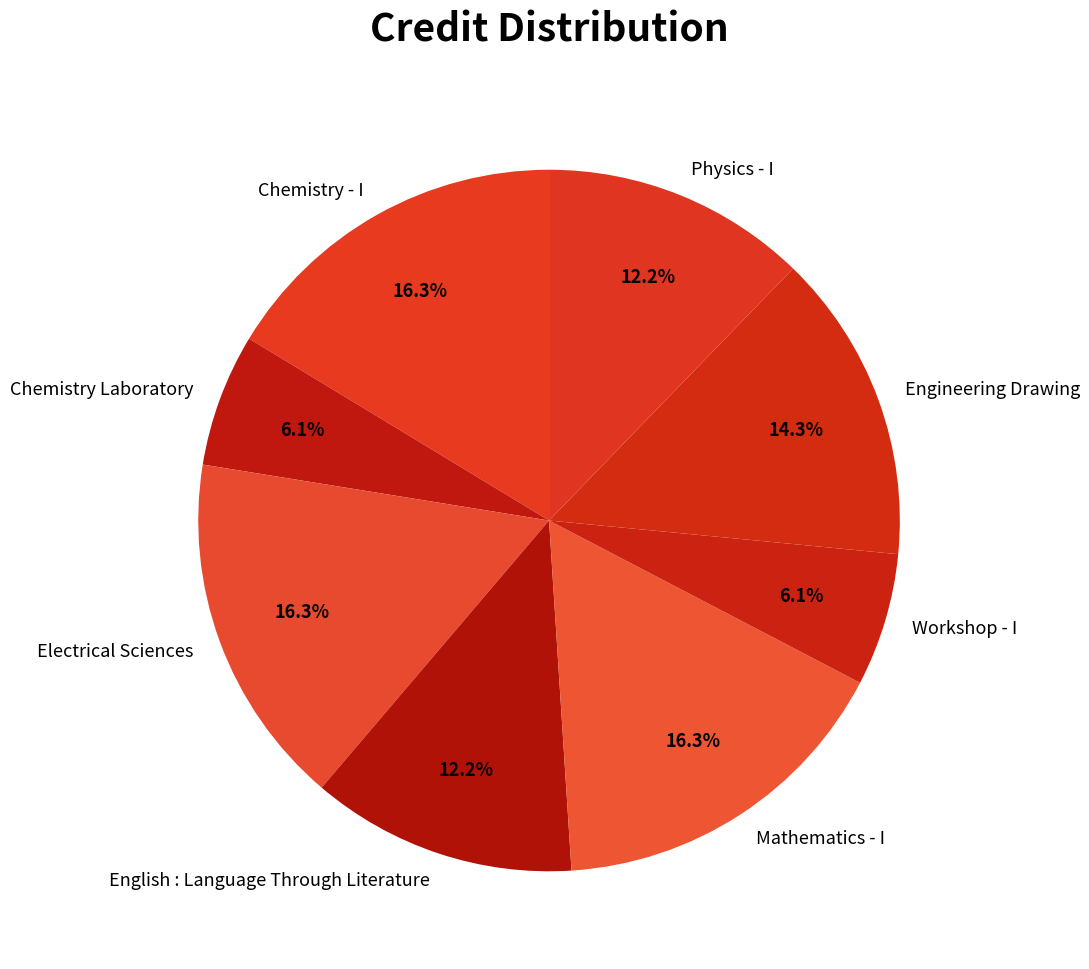

Do Chemistry Laboratory and Electrical Sciences together represent more than half of the pie?

No